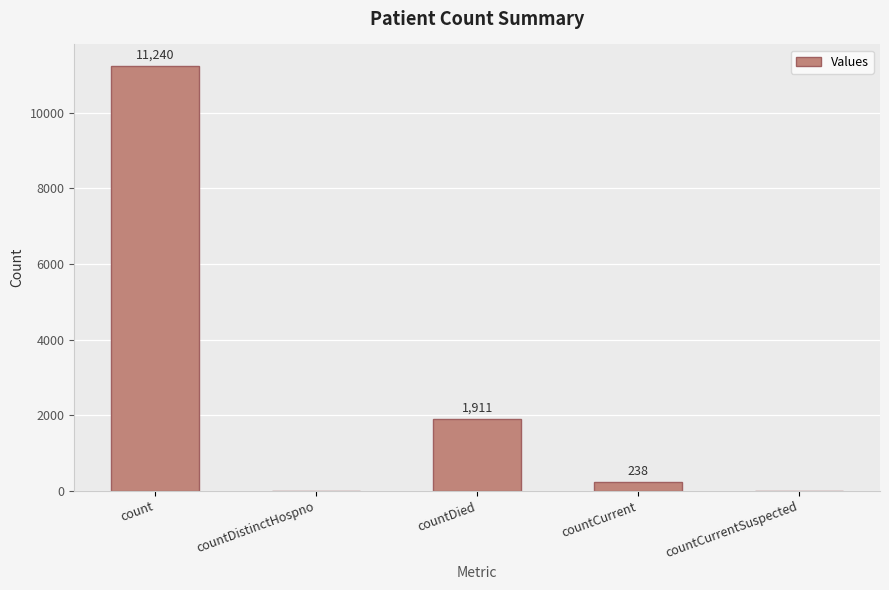

Between countDistinctHospno and countDied, which is larger?

countDied